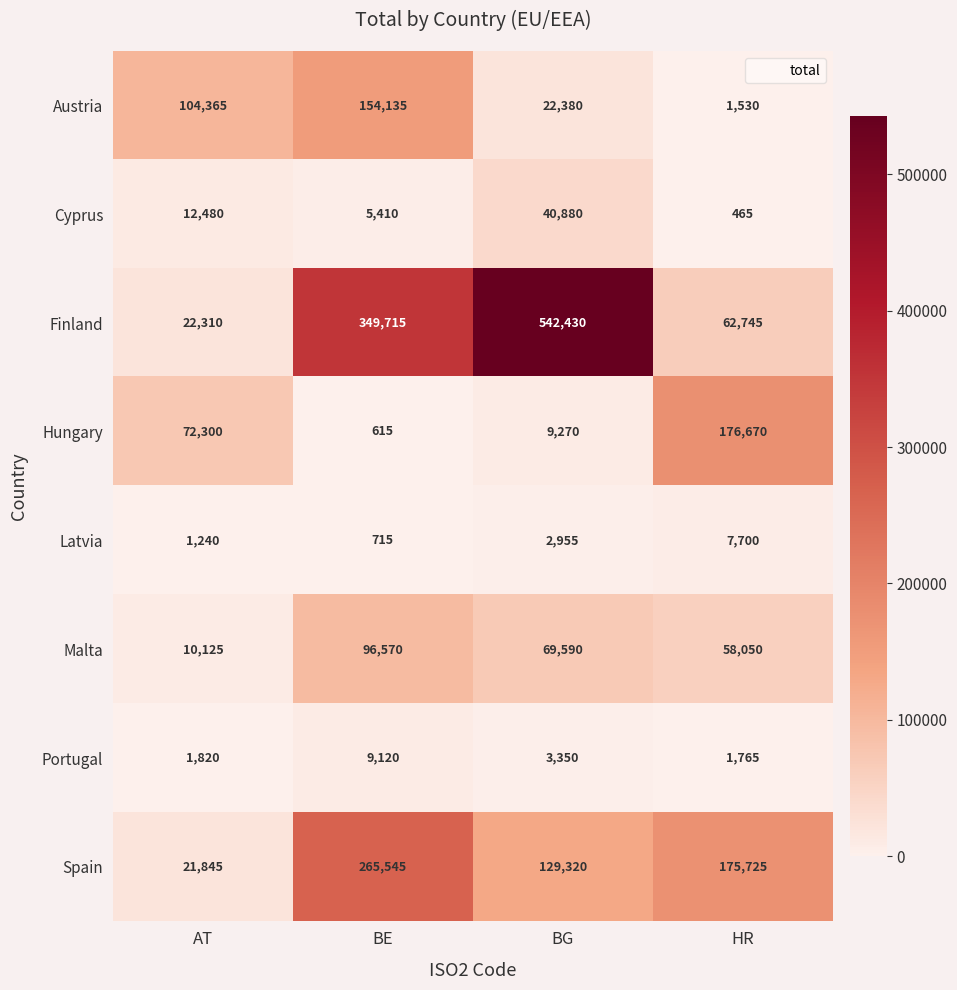

How many Spain values are between 129320 and 265545?

3